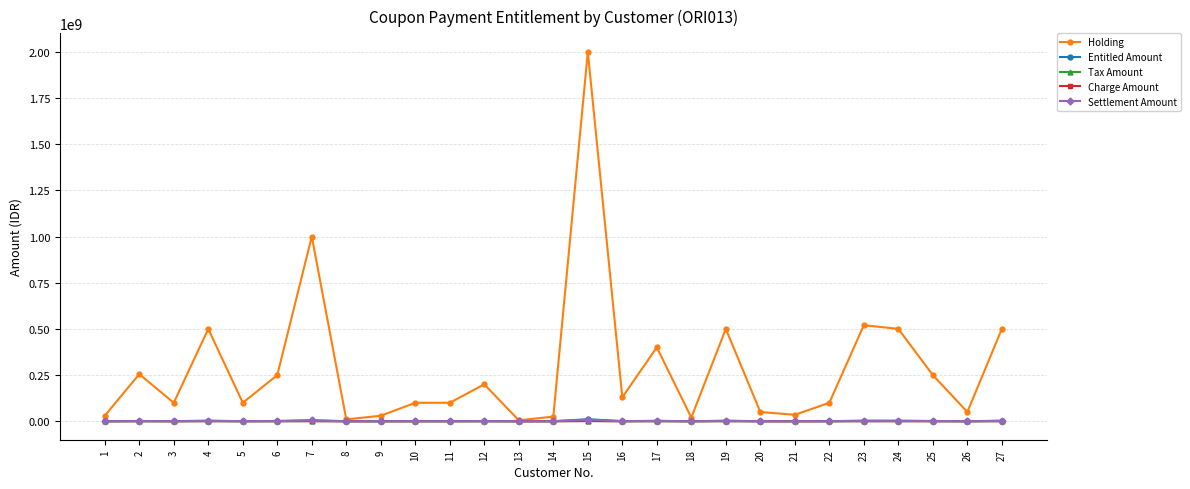

At which label does Holding reach its peak?

15